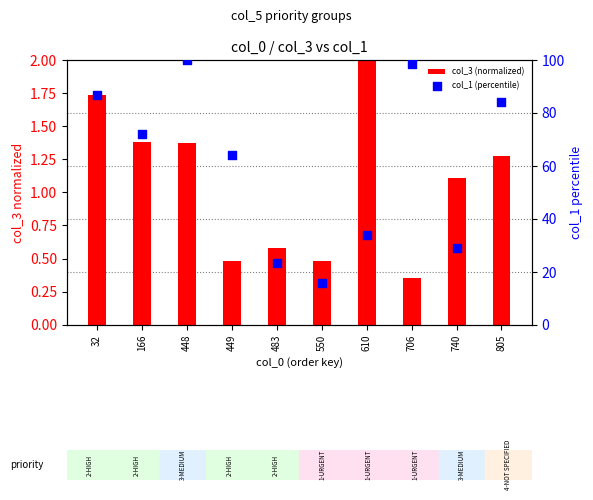

Which series has the largest total across all categories?

col_1 (percentile)